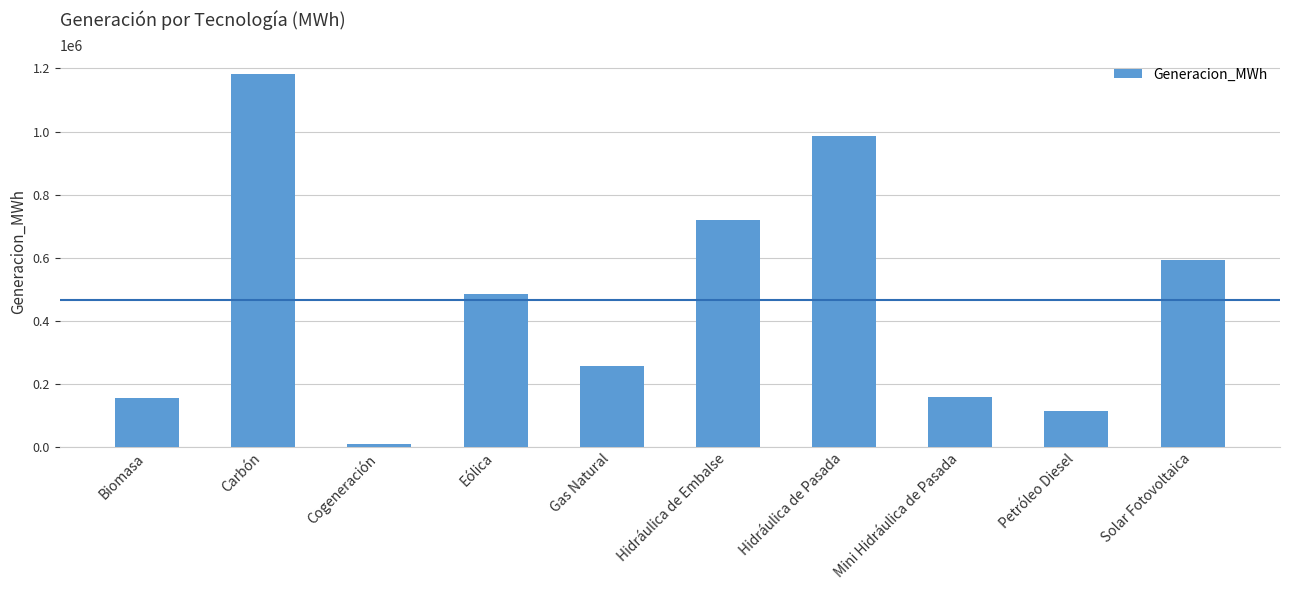

Read the value at Petróleo Diesel.

114737.7